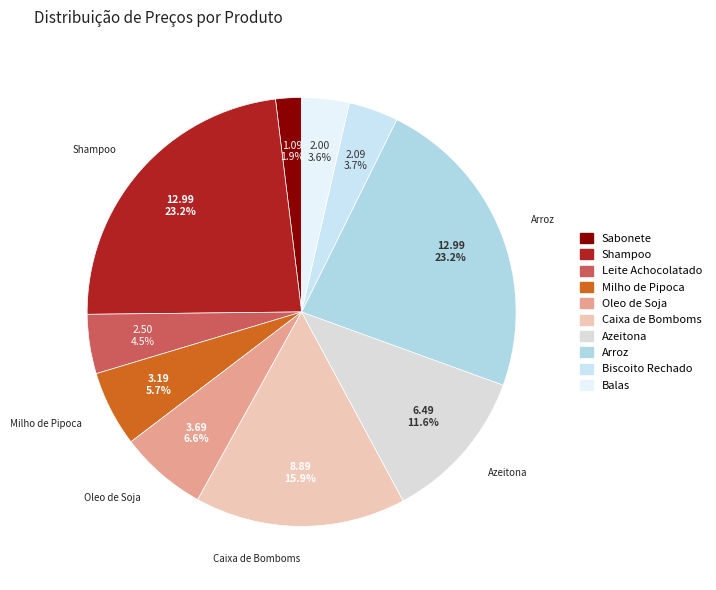

To the nearest percent, what portion does Oleo de Soja represent?

7%